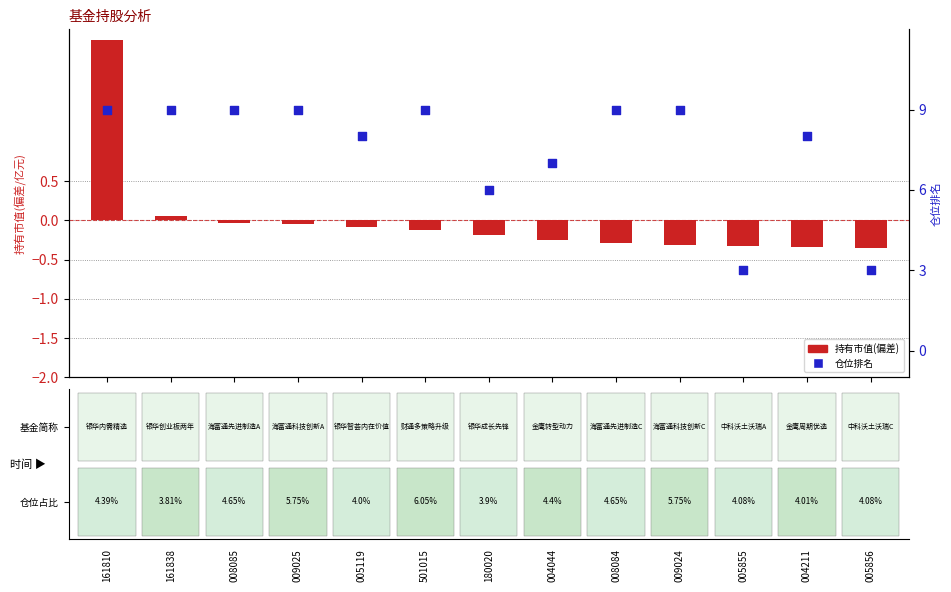

At which category is the sum across all series the highest?

161810